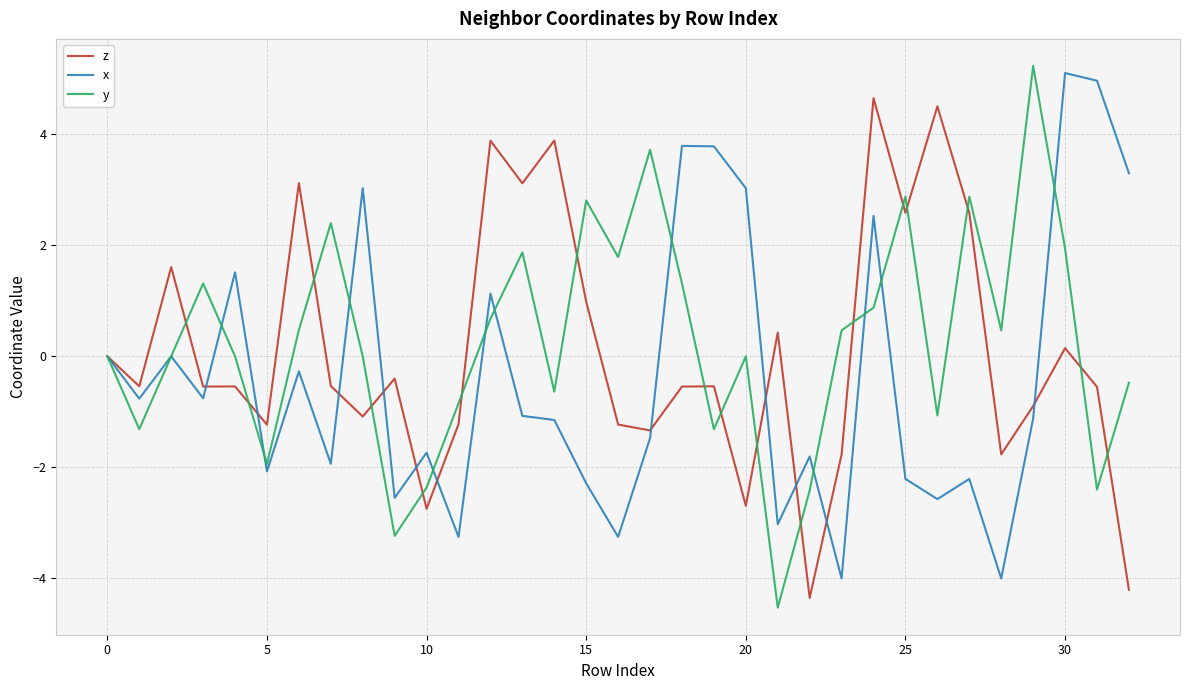

Which series has the largest range (max minus min)?

y